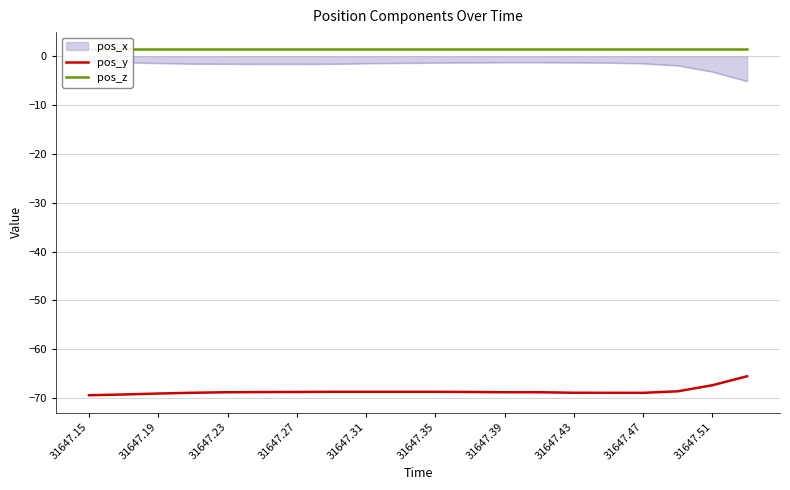

Which series has the widest spread of values?

pos_y